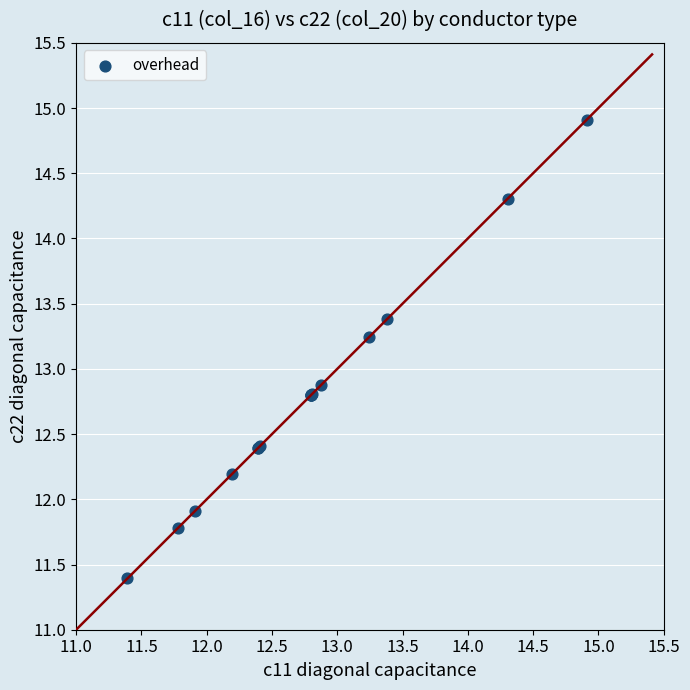

What Y value in the scatter plot is closest to 13?

12.9